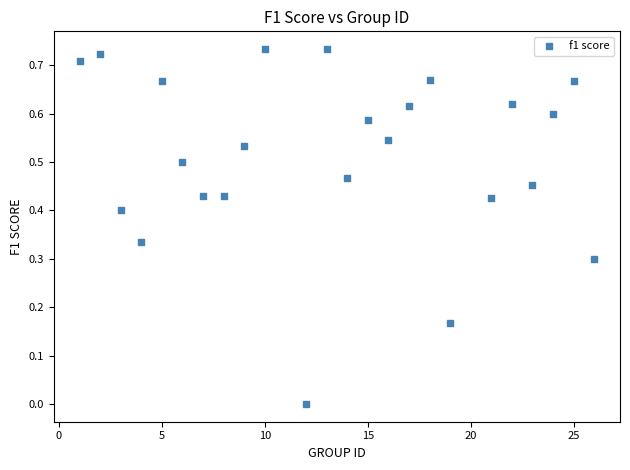

What is the range of X values (max minus min)?

25.0